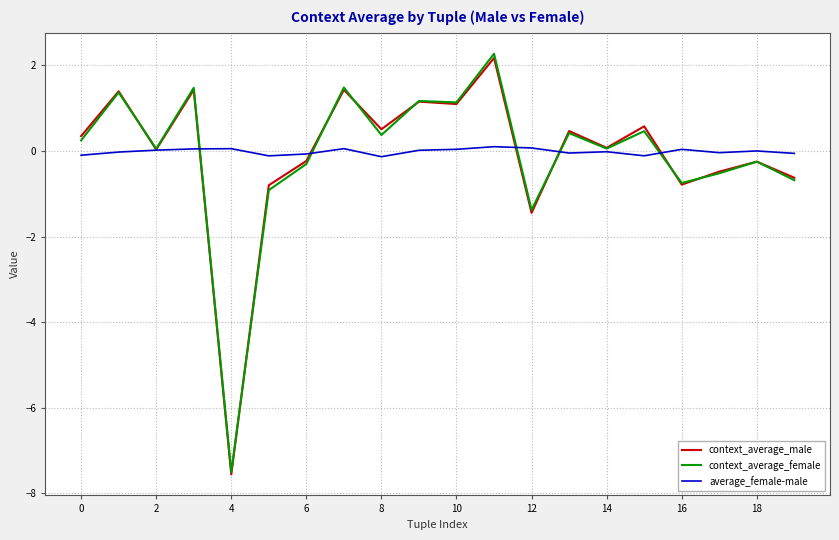

What is the difference between the second highest and minimum values in the context_average_male series?

9.0